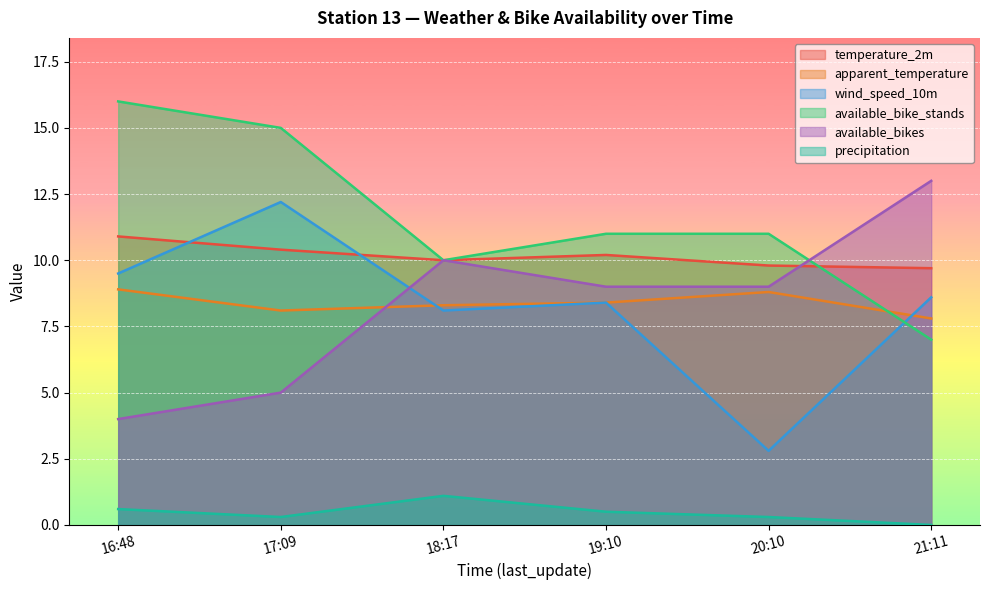

Between 16:48 and 18:17, which series saw the biggest shift?

available_bike_stands